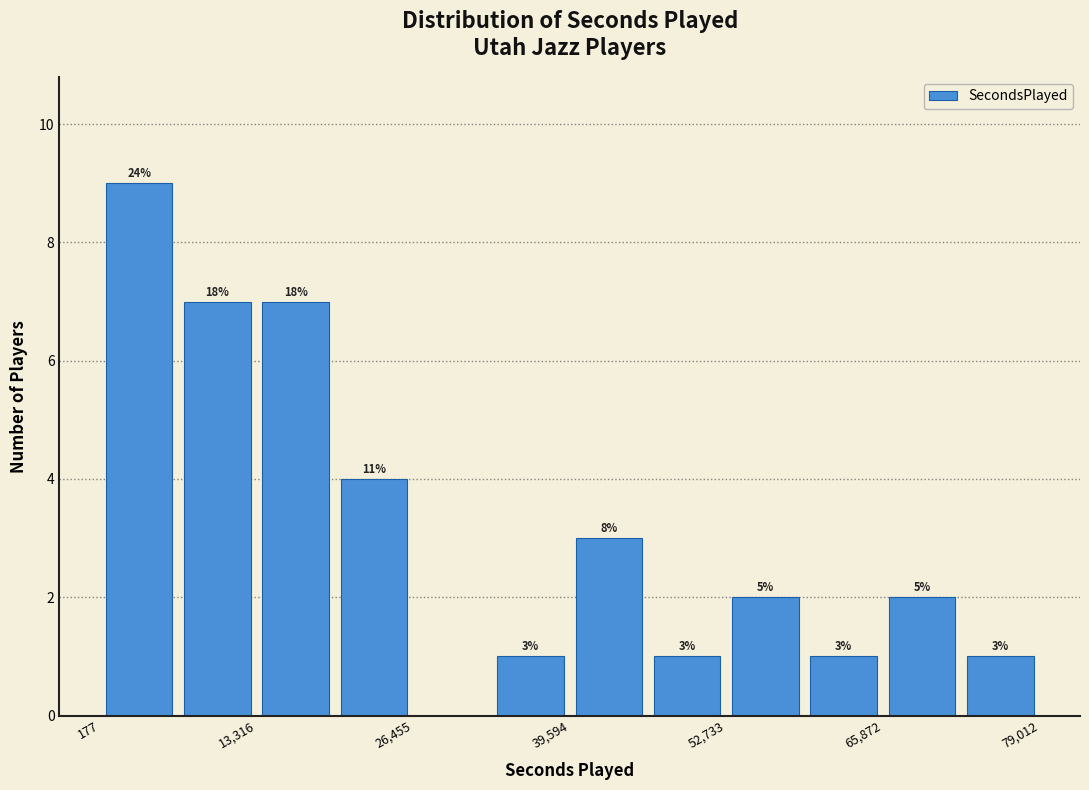

Read against the x-axis, roughly where is the centre of the tallest bar?

4000